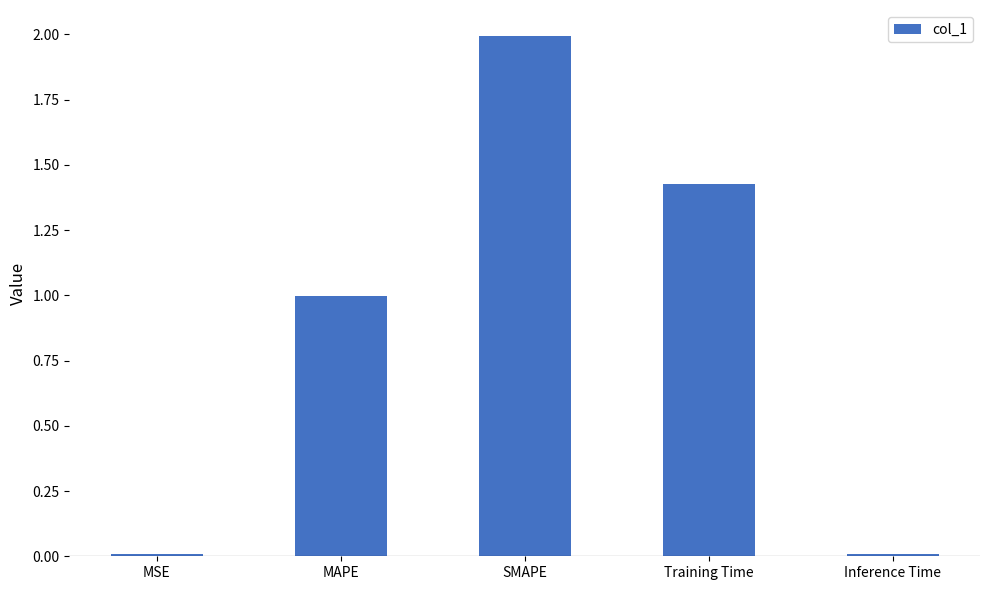

Count the number of data series in this chart.

1